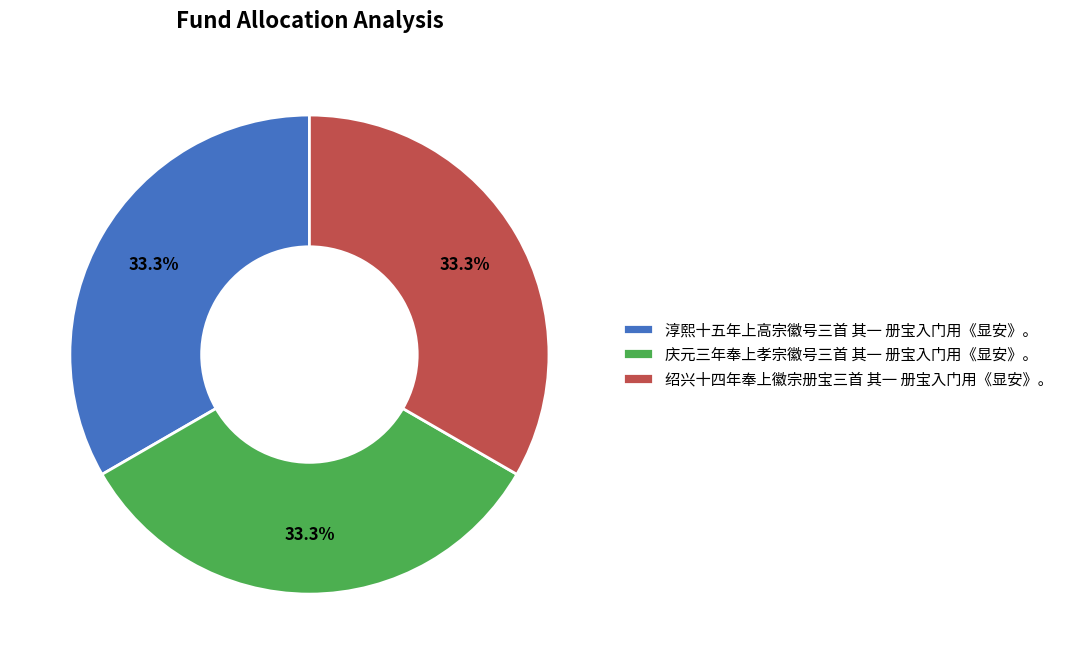

To the nearest percent, what percentage of the pie is 庆元三年奉上孝宗徽号三首 其一 册宝入门用《显安》。?

33%